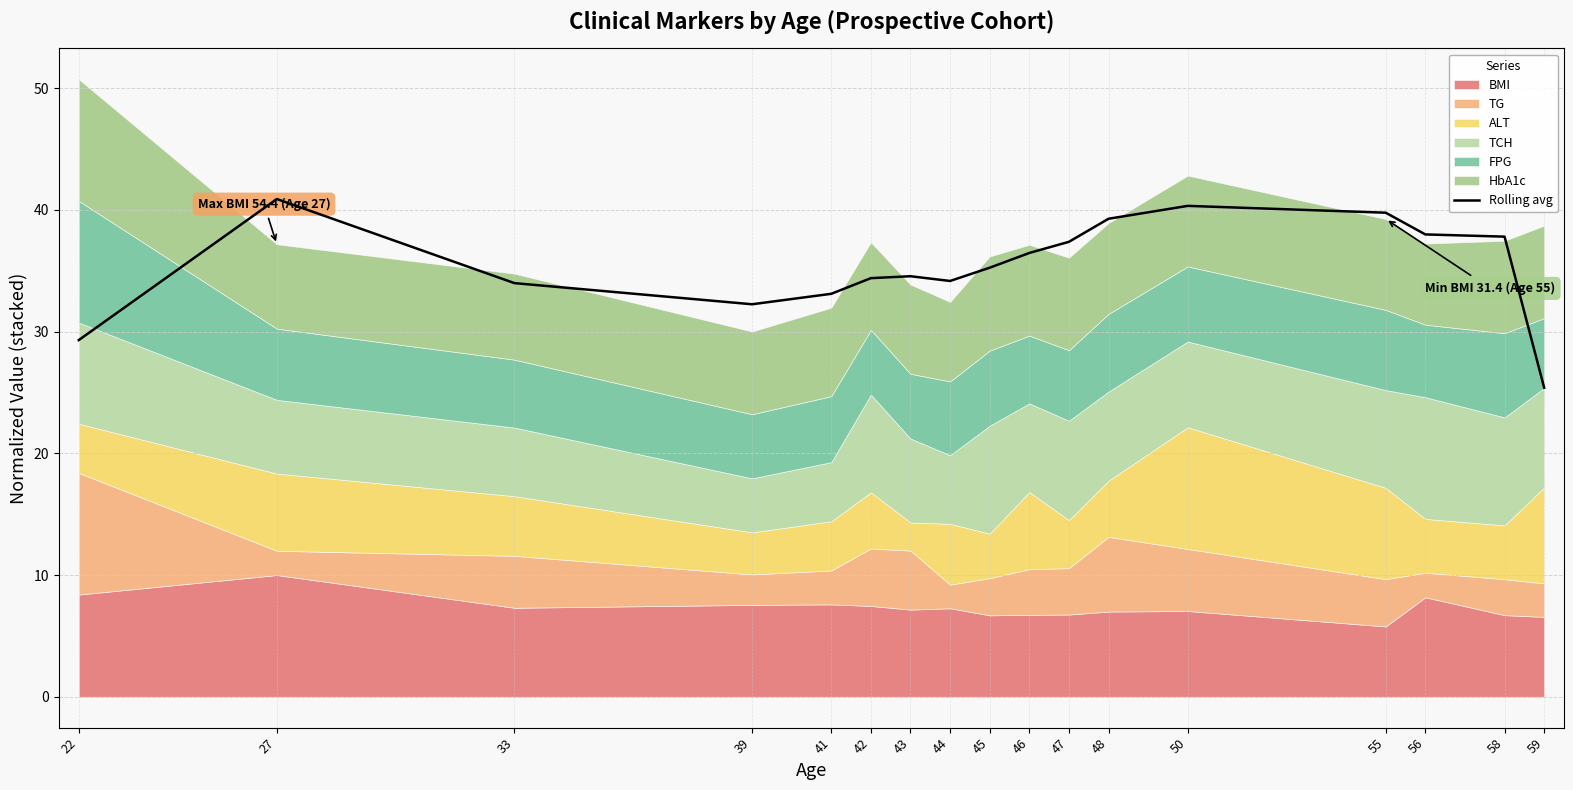

At which category does the chart reach its minimum across all series?

59